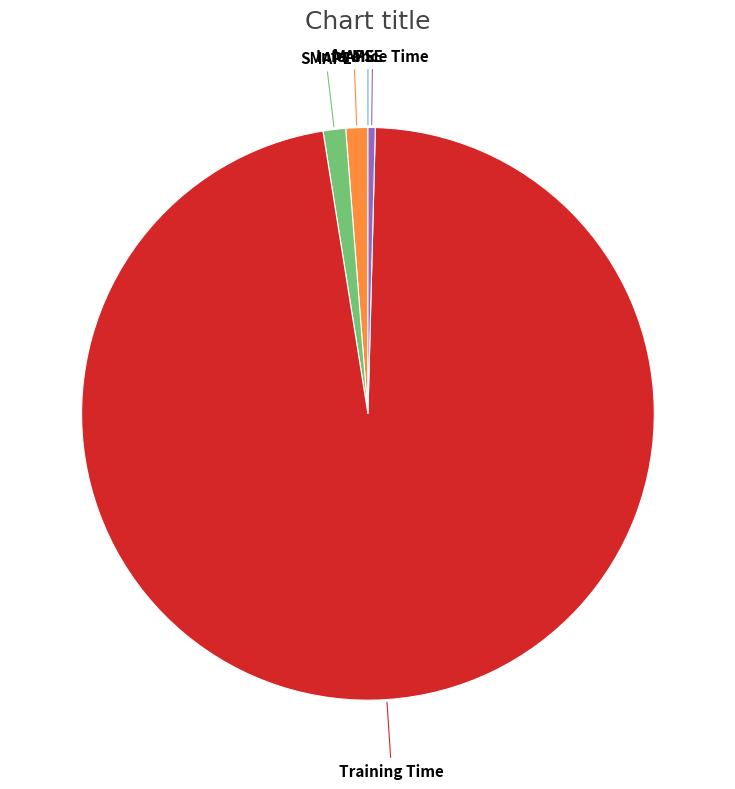

What is the largest slice in the pie chart?

Training Time